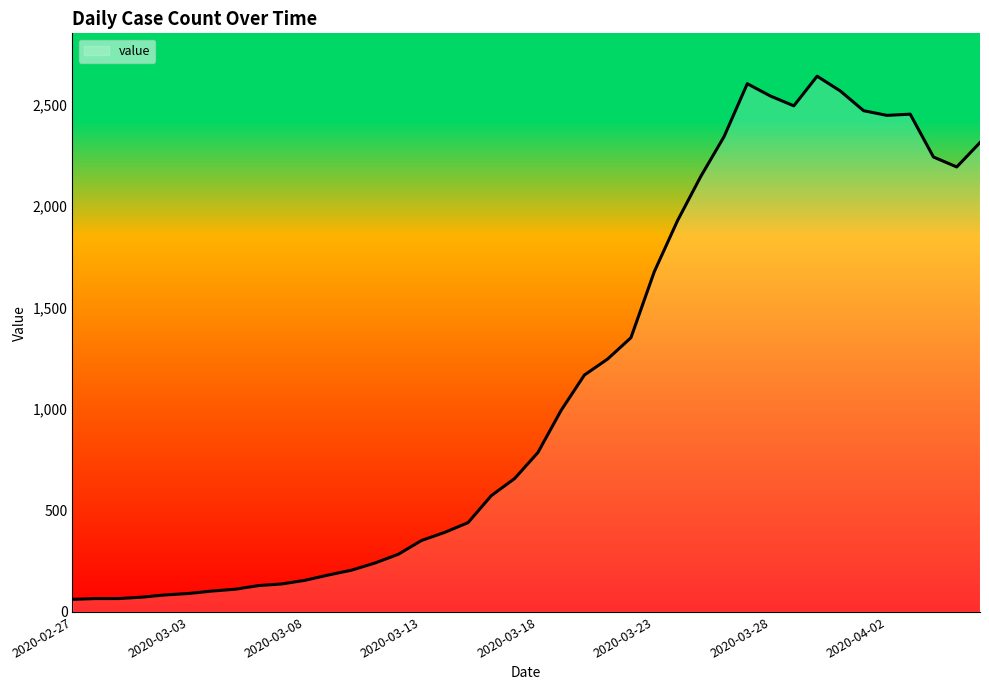

How many lines are shown in the chart?

1